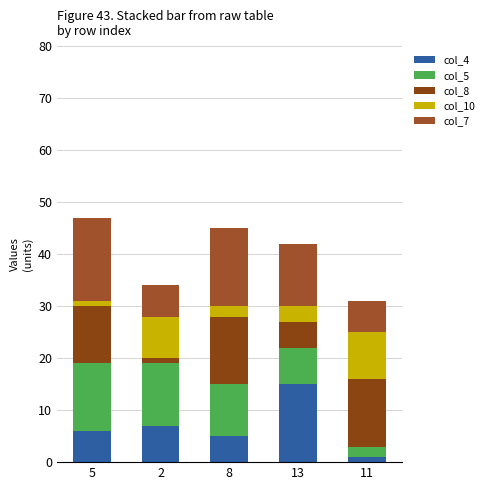

True or false: col_10 has a value of 3 at 13.

True